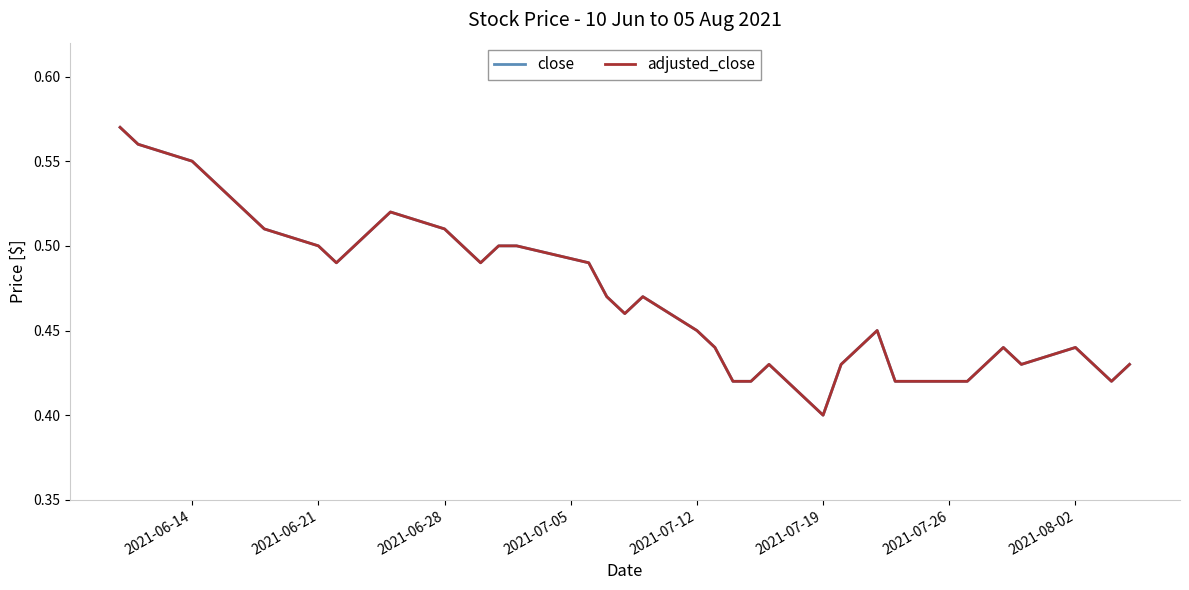

True or false: adjusted_close and close cross at least once.

False